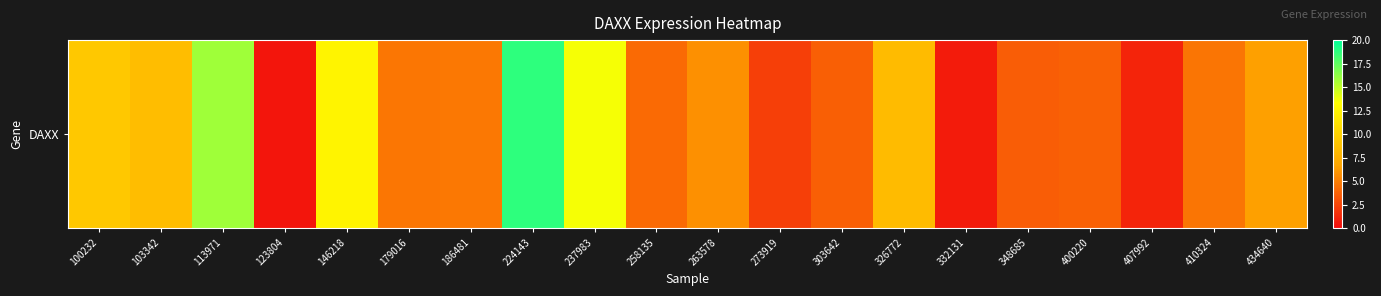

What is the ratio of the value at 146218 to the value at 326772?

1.5